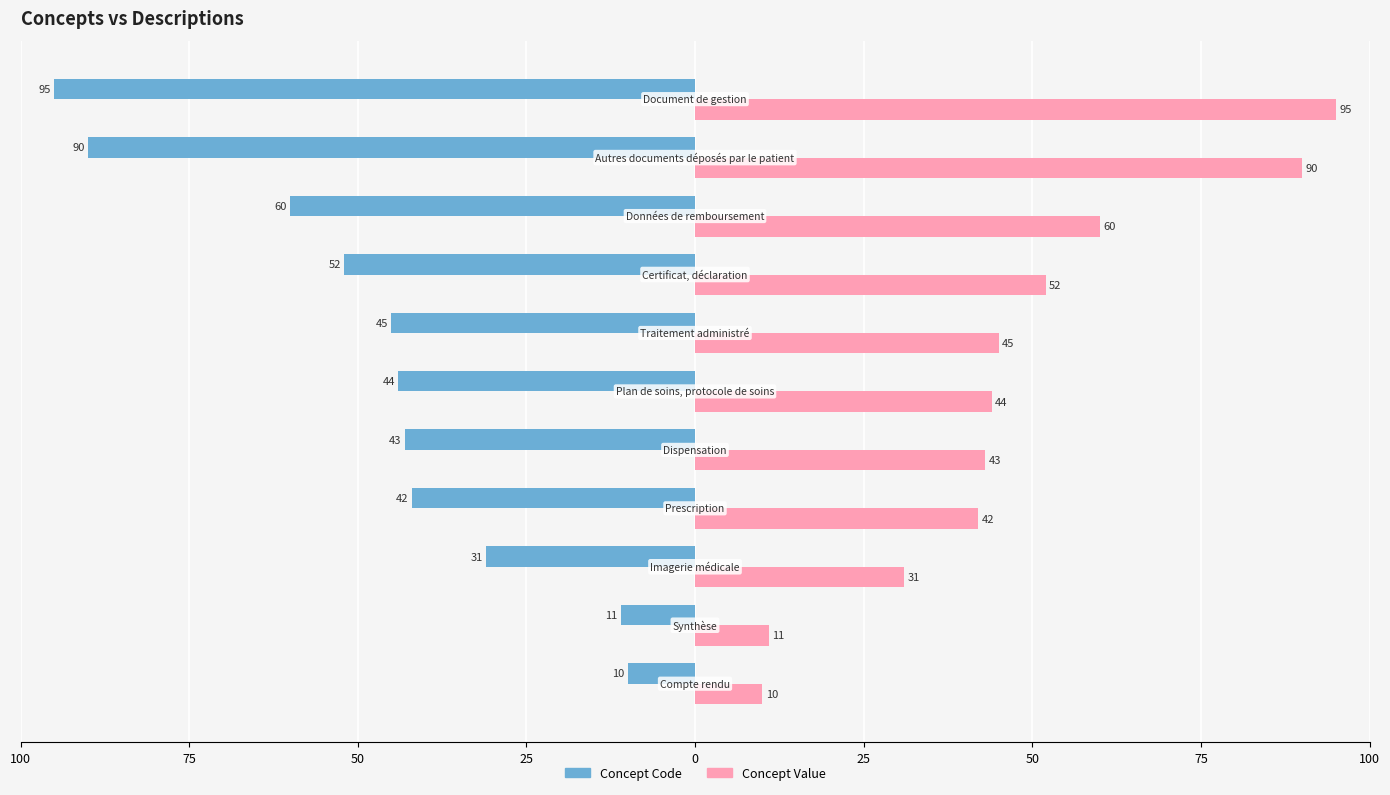

What are all the series names shown in the legend?

Concept Code, Concept Value